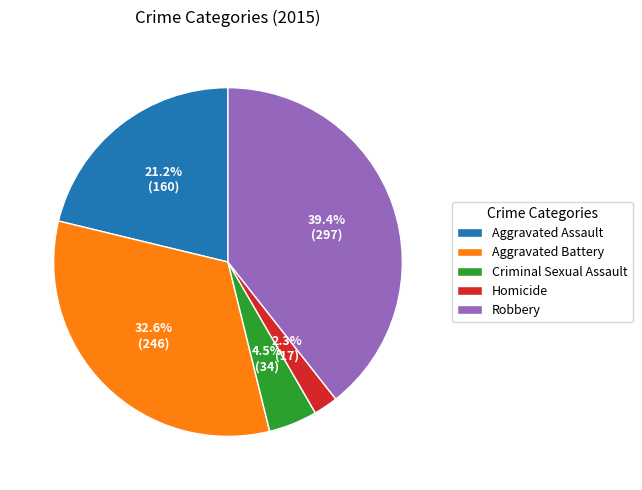

To the nearest percent, what percentage of the pie is Aggravated Assault?

21%